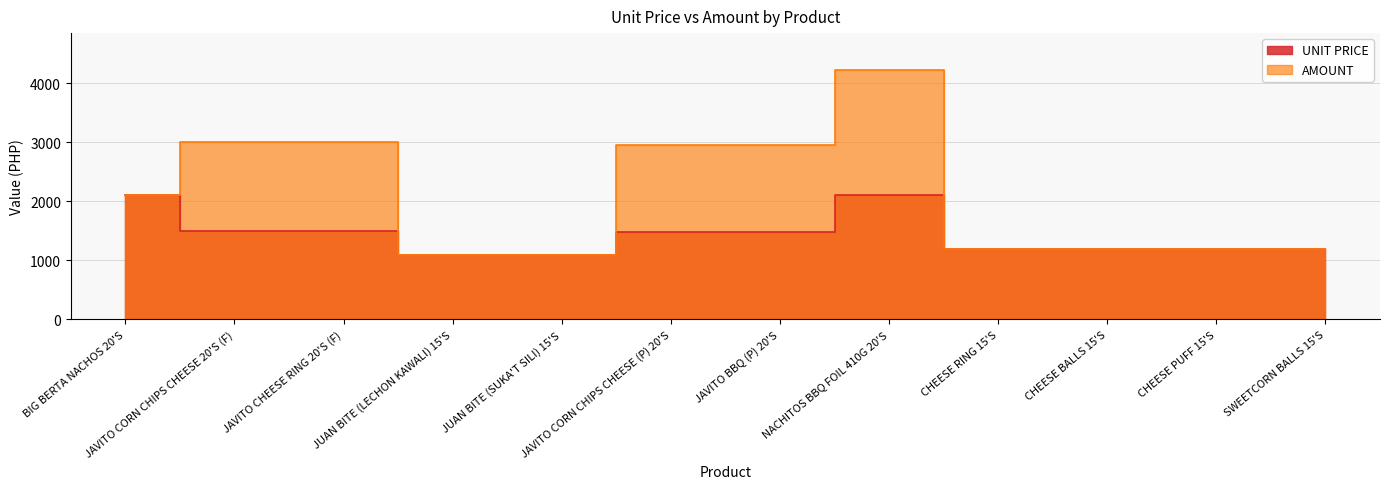

Is the value of AMOUNT at CHEESE PUFF 15'S greater than the value of UNIT PRICE at JAVITO BBQ (P) 20'S?

No